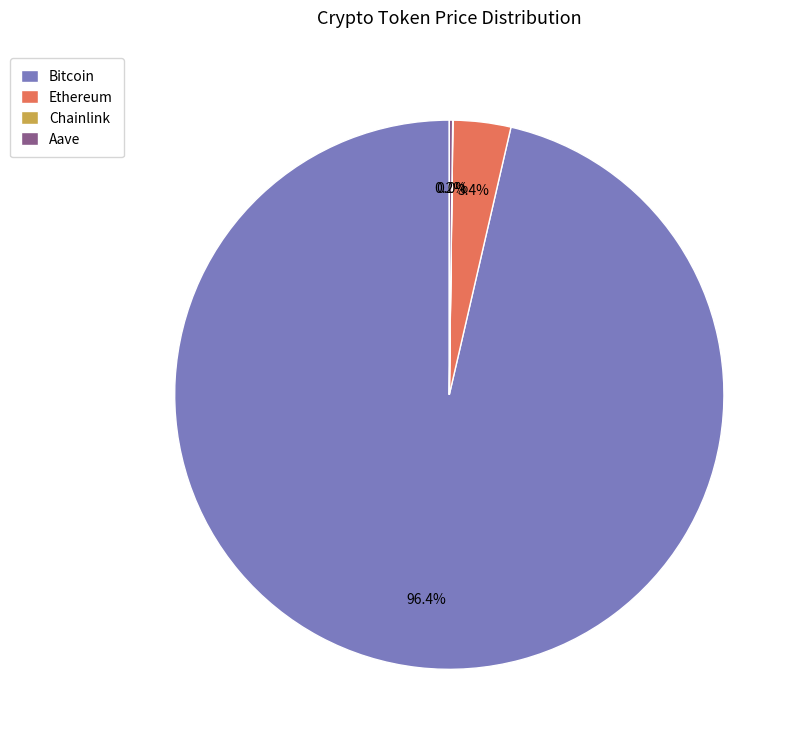

To the nearest percent, what portion does Bitcoin represent?

96%